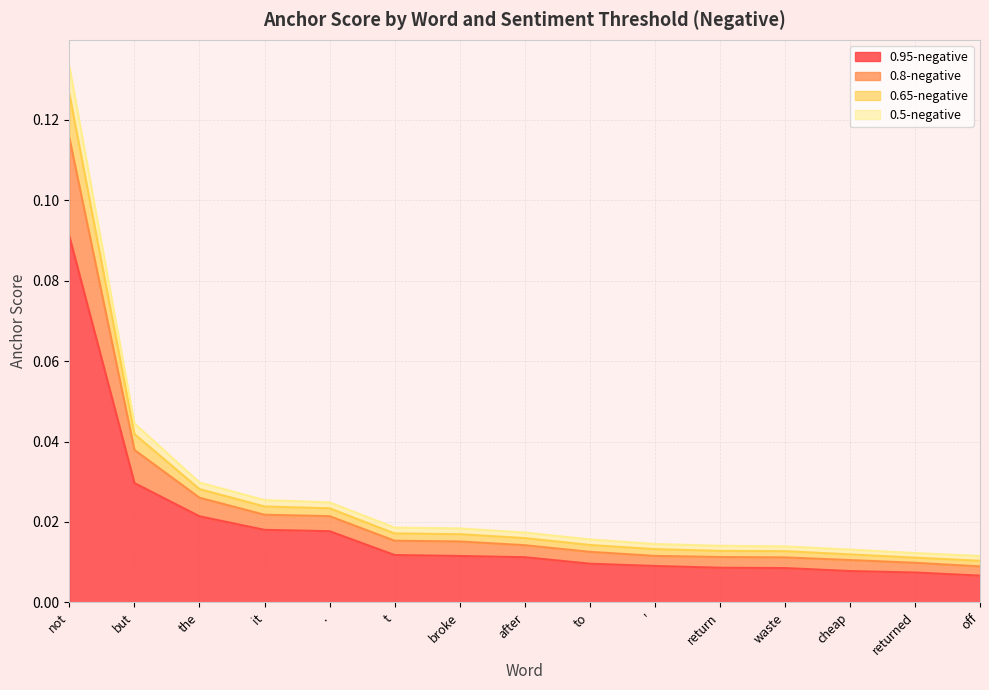

What is the difference between the maximum and second lowest values in the 0.65-negative series?

0.1